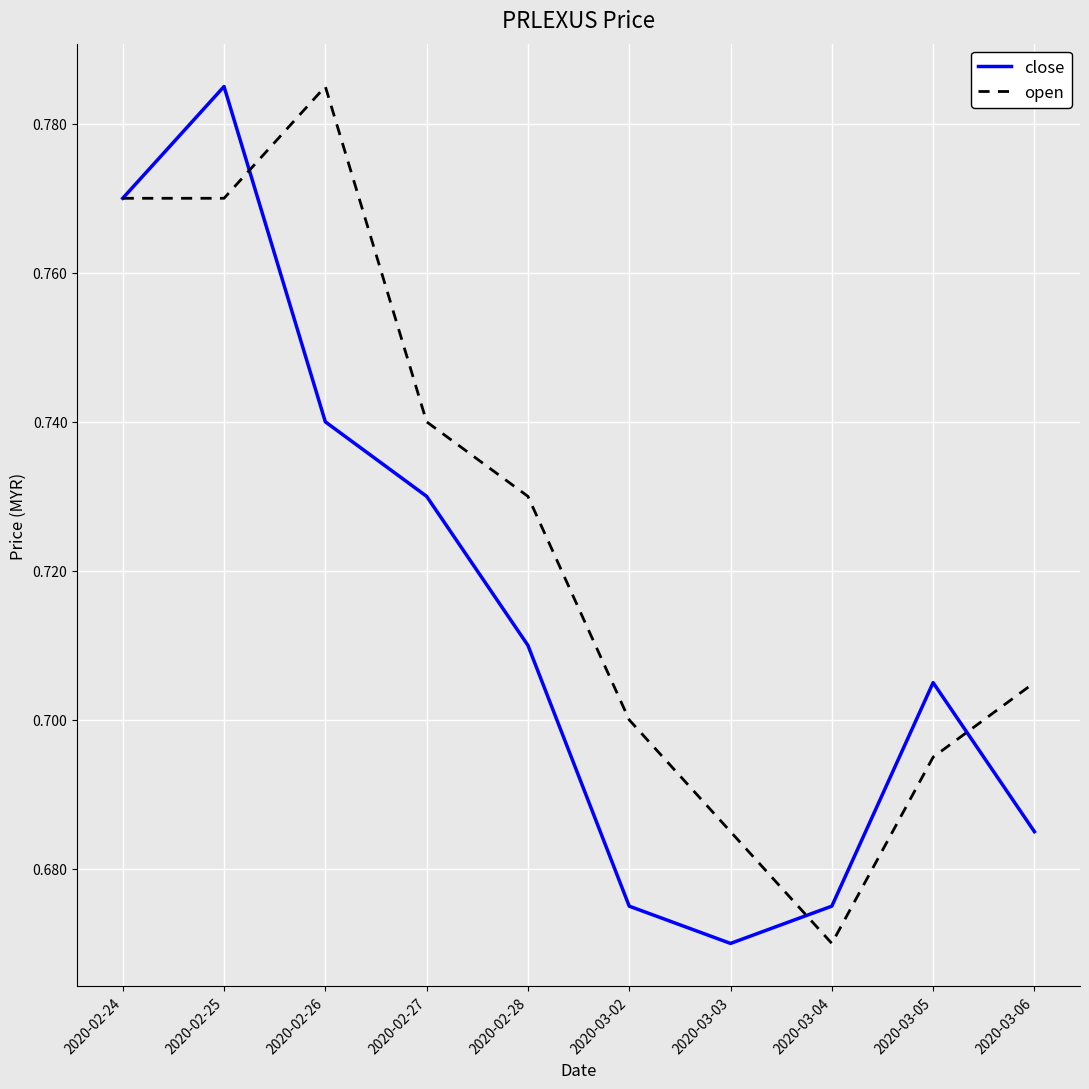

Which series changed the most between 2020-03-03 and 2020-03-06?

open